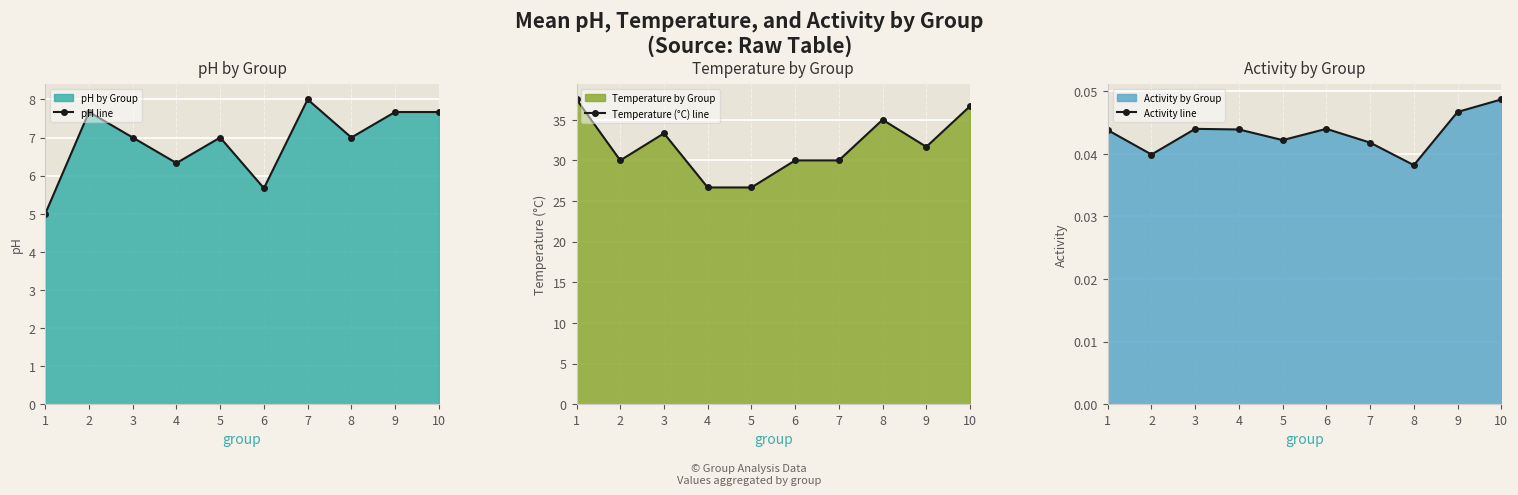

Which category has the highest value in the pH line series?

7